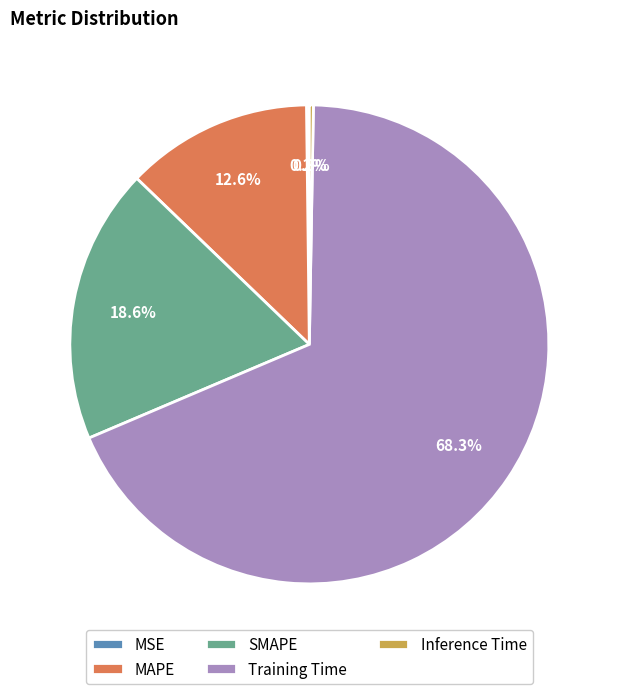

What percentage is NOT represented by MAPE?

87.4%